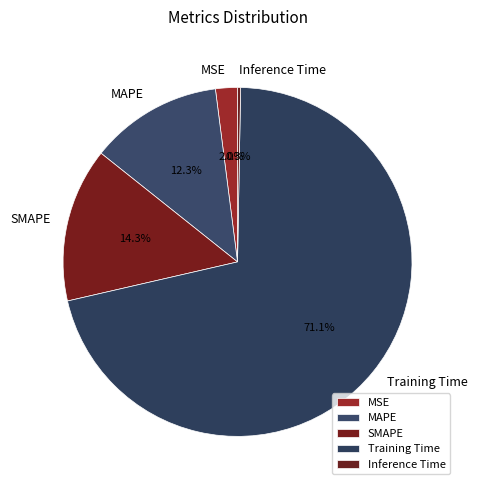

Rank the categories by value from lowest to highest.

Inference Time, MSE, MAPE, SMAPE, Training Time